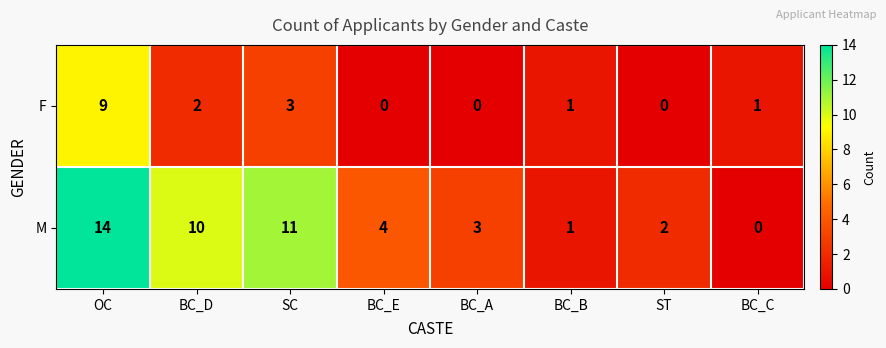

Reading left to right, transcribe all the data shown in this chart.

F: OC=9	BC_D=2	SC=3	BC_E=0	BC_A=0	BC_B=1	ST=0	BC_C=1
M: OC=14	BC_D=10	SC=11	BC_E=4	BC_A=3	BC_B=1	ST=2	BC_C=0